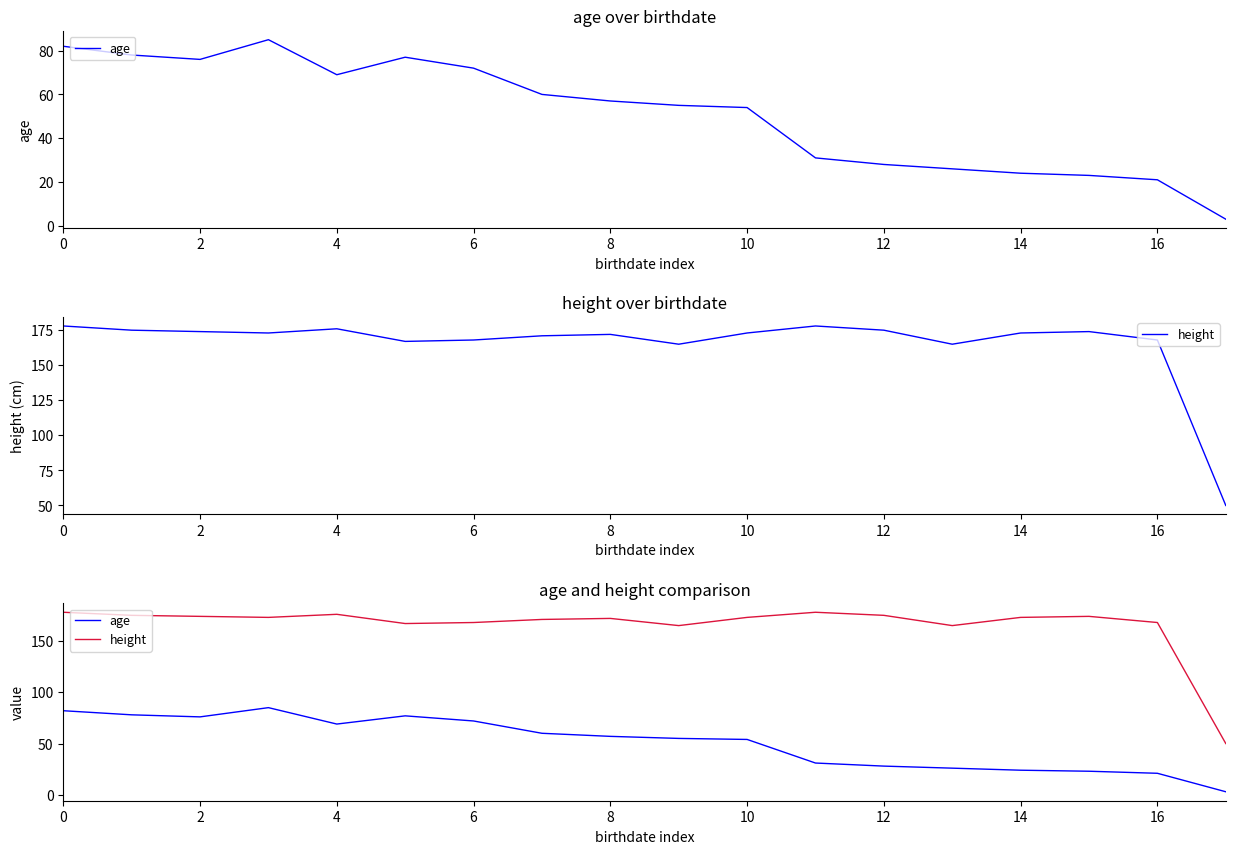

Count the number of data series in this chart.

2